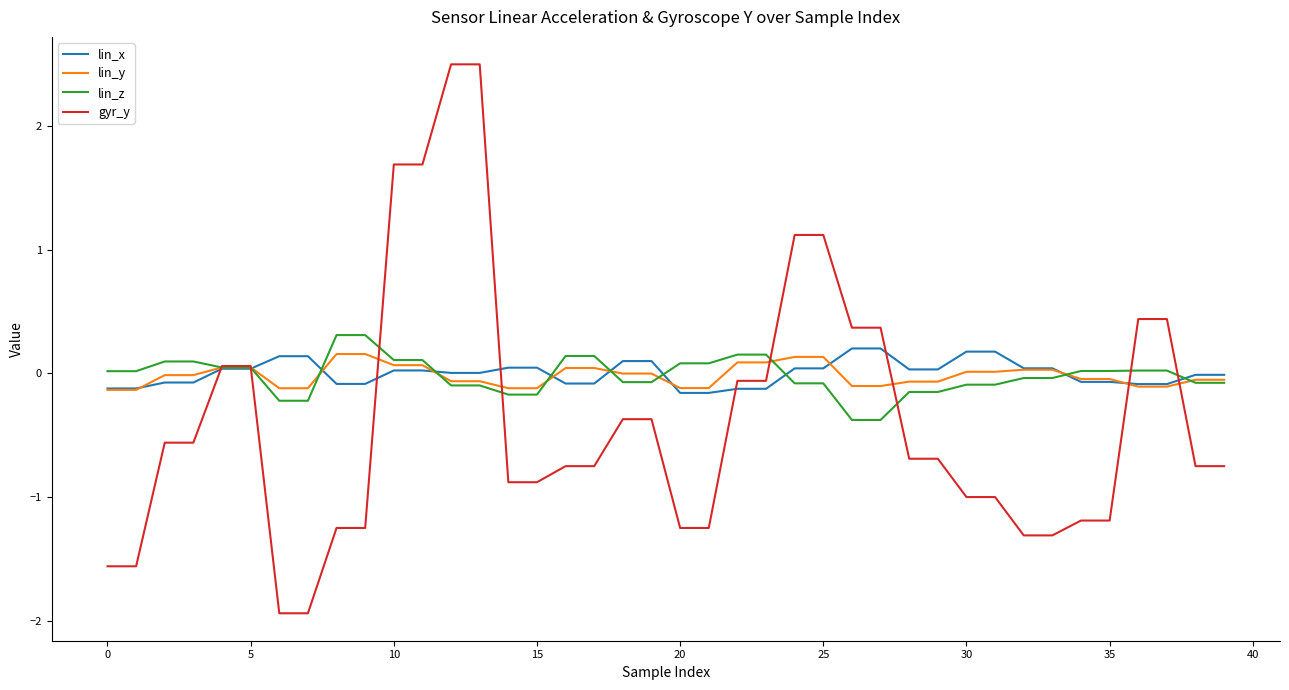

Which series has the largest range (max minus min)?

gyr_y